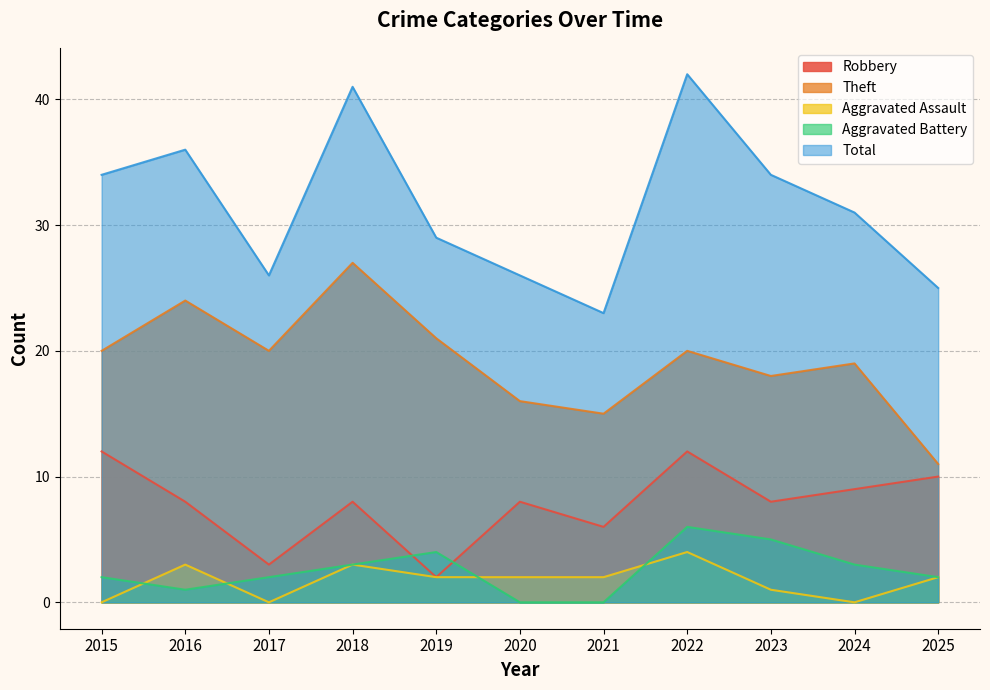

Reading left to right, extract all data points from this chart.

Robbery: 2015=12	2016=8	2017=3	2018=8	2019=2	2020=8	2021=6	2022=12	2023=8	2024=9	2025=10
Theft: 2015=20	2016=24	2017=20	2018=27	2019=21	2020=16	2021=15	2022=20	2023=18	2024=19	2025=11
Aggravated Assault: 2015=0	2016=3	2017=0	2018=3	2019=2	2020=2	2021=2	2022=4	2023=1	2024=0	2025=2
Aggravated Battery: 2015=2	2016=1	2017=2	2018=3	2019=4	2020=0	2021=0	2022=6	2023=5	2024=3	2025=2
Total: 2015=34	2016=36	2017=26	2018=41	2019=29	2020=26	2021=23	2022=42	2023=34	2024=31	2025=25